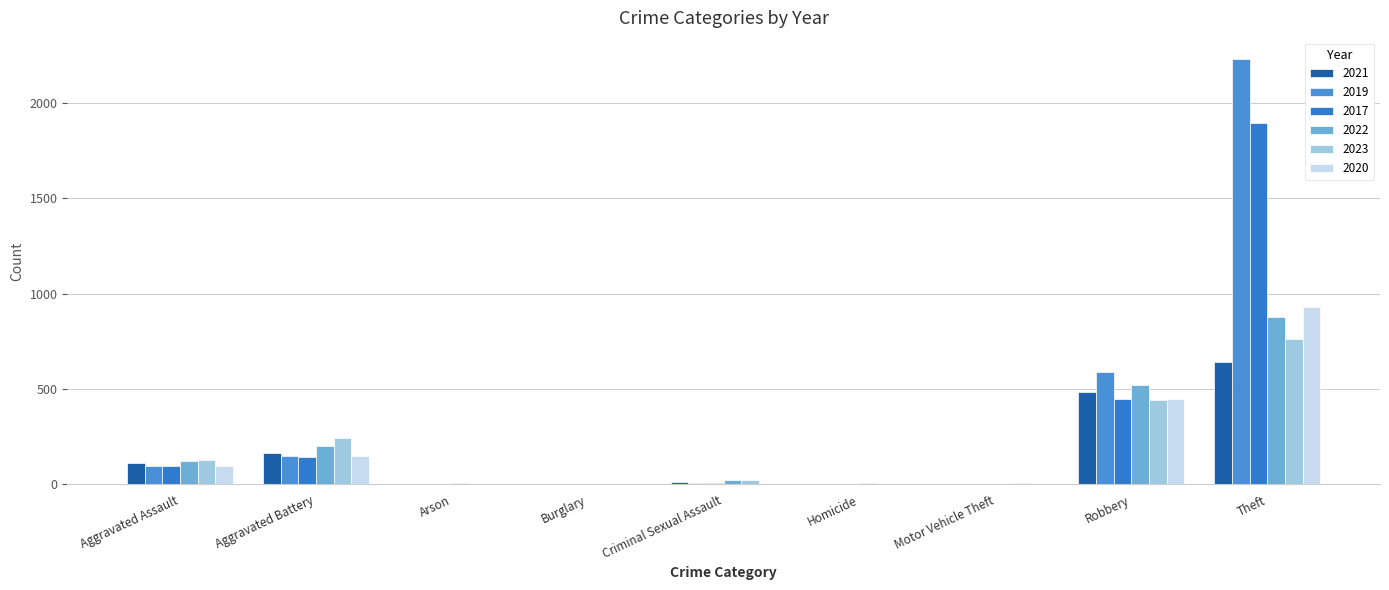

How many distinct data groups are displayed?

6